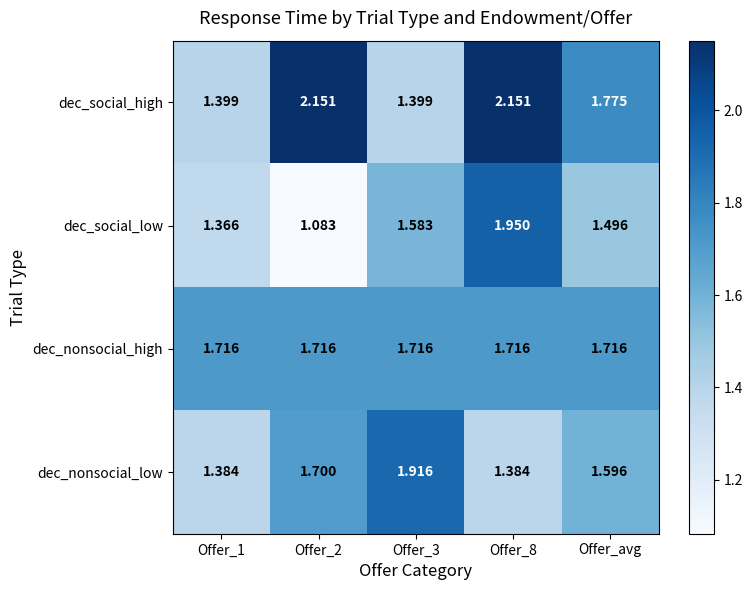

Is the value of dec_social_high at Offer_2 greater than the value of dec_nonsocial_high at Offer_1?

Yes